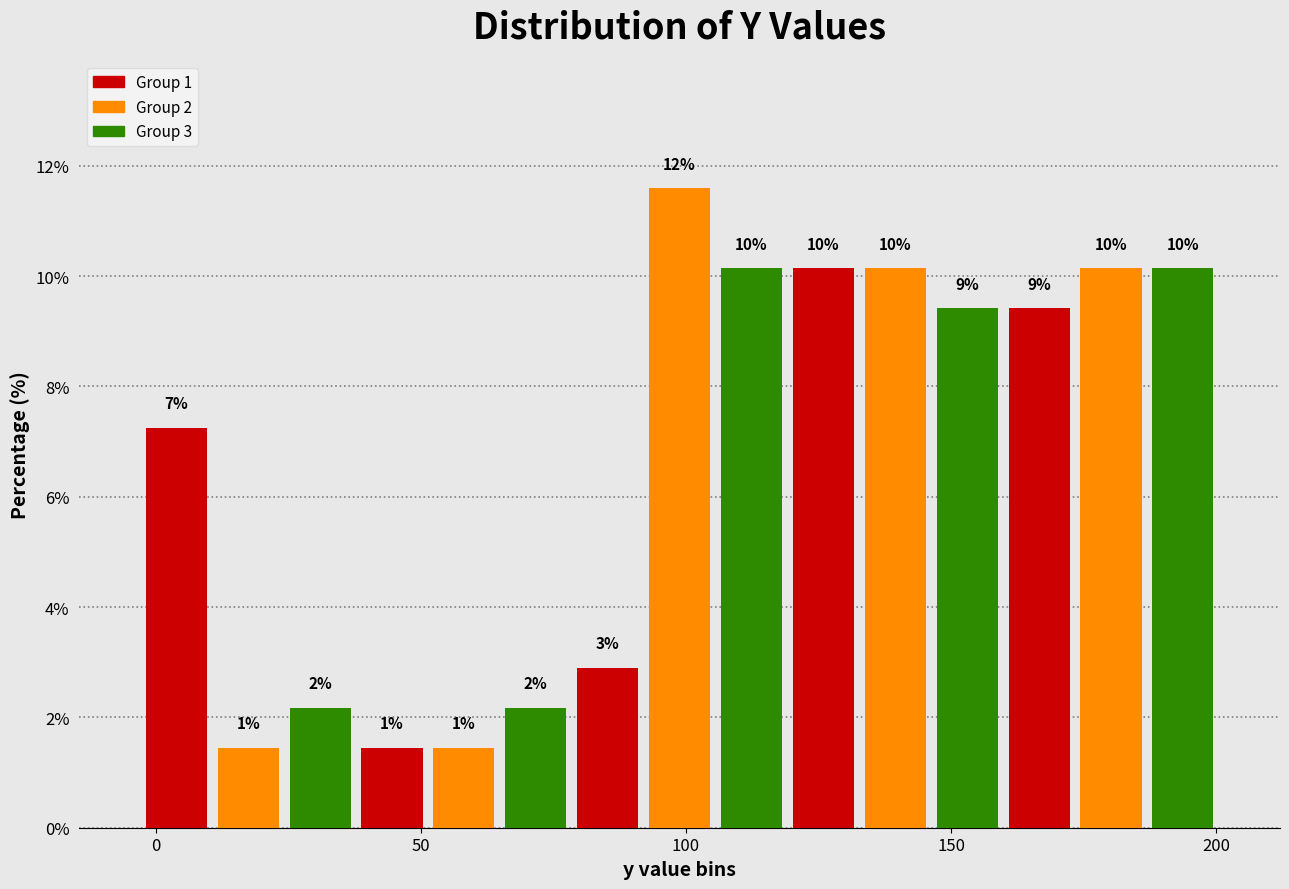

Read against the x-axis, roughly where is the centre of the tallest bar?

100